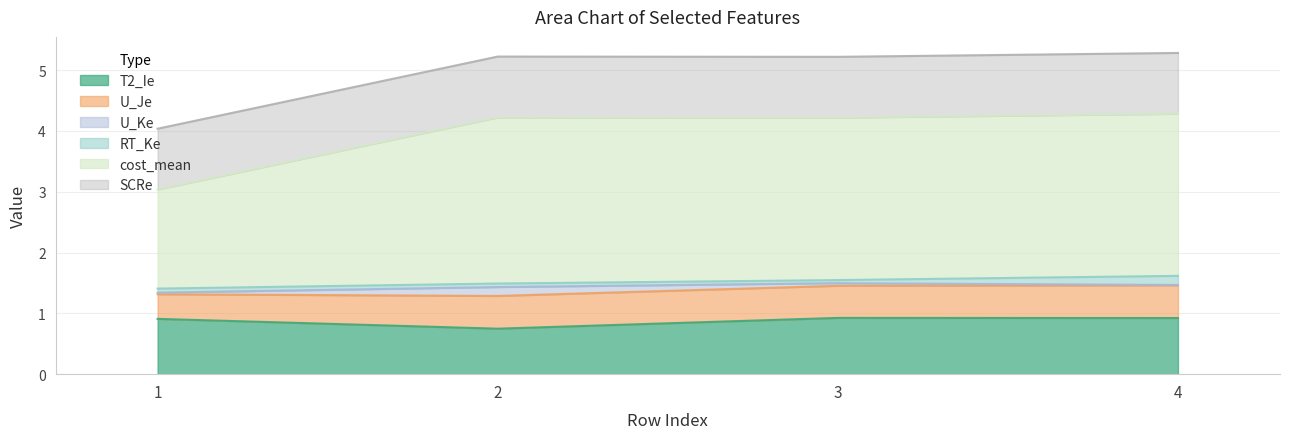

Is it true that T2_Ie equals 0.5 at 4?

False